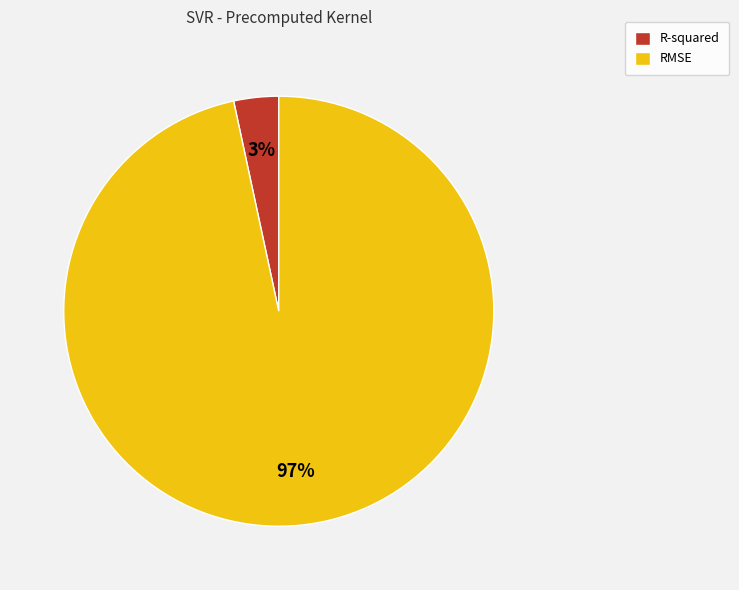

To the nearest percent, what is the combined percentage of R-squared and RMSE?

100%